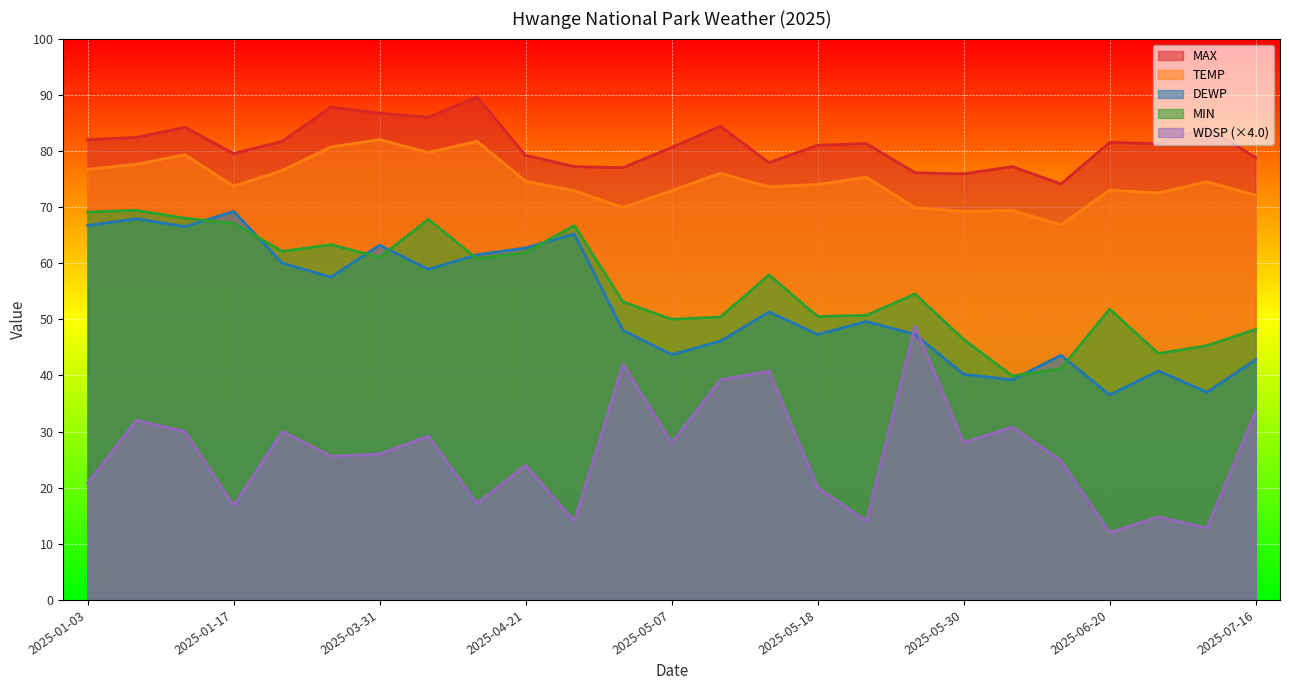

Which series has the largest total across all categories?

MAX